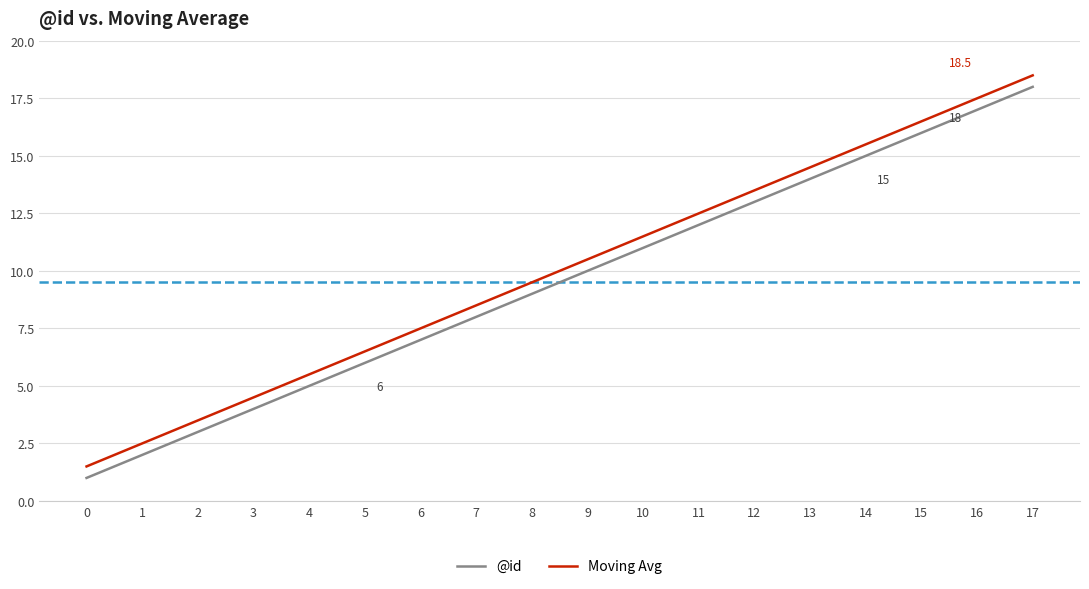

Reading left to right, list all the values displayed in this chart.

@id: 1.0	2.0	3.0	4.0	5.0	6.0	7.0	8.0	9.0	10.0	11.0	12.0	13.0	14.0	15.0	16.0	17.0	18.0
Moving Avg: 1.5	2.5	3.5	4.5	5.5	6.5	7.5	8.5	9.5	10.5	11.5	12.5	13.5	14.5	15.5	16.5	17.5	18.5